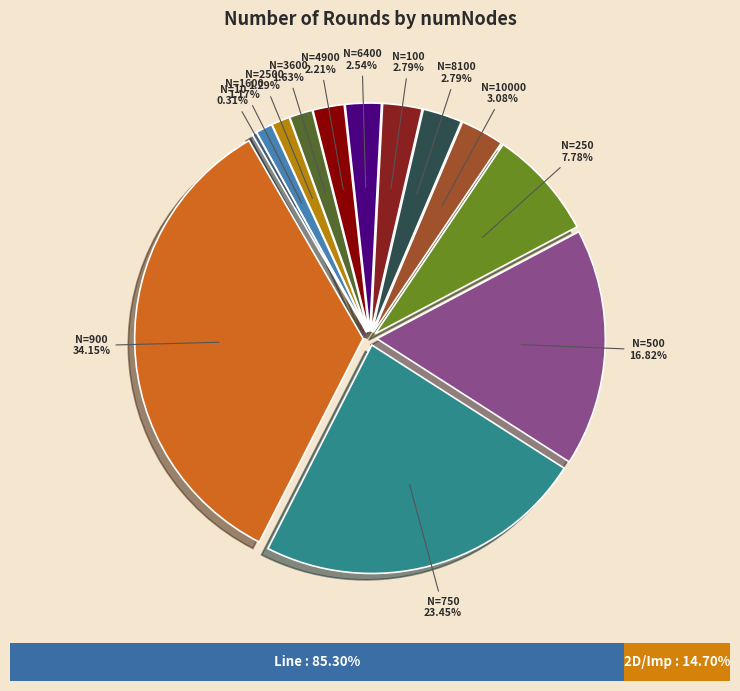

Which slice is the smallest?

10